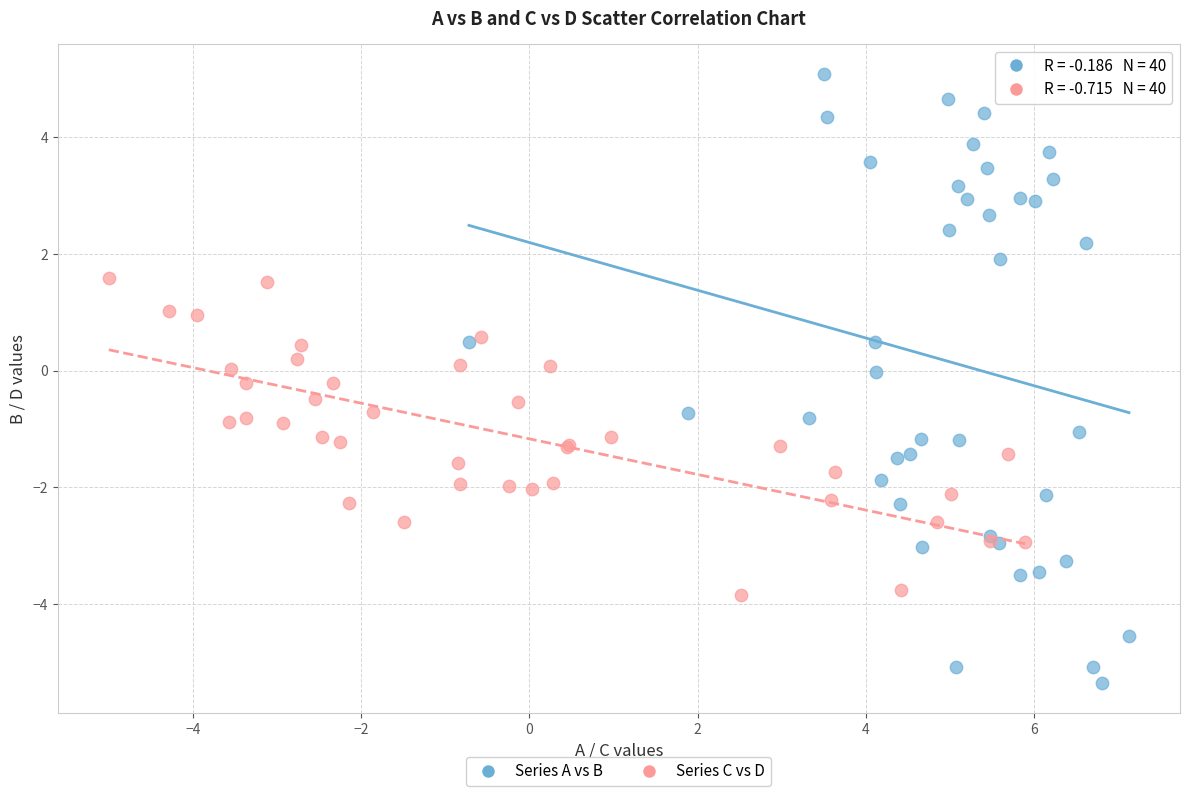

What are all the series names shown in the legend?

Series A vs B, Series C vs D